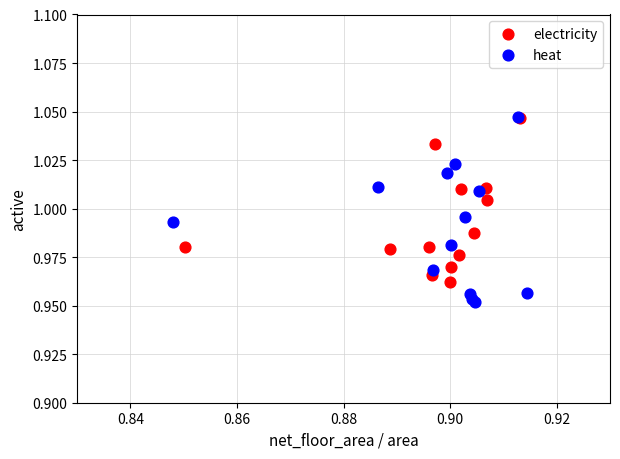

Which series contains the lowest Y value?

heat